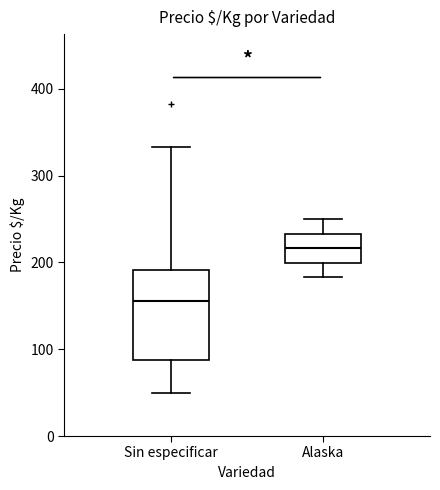

Reading left to right, read every box against the y-axis: the position of its median line, the range the box covers, and the ends of its whiskers. The values are not printed on the chart, so give them approximately, as read against the axis.

Sin especificar: median 160, box 90 to 190, whiskers 50 to 330
Alaska: median 220, box 200 to 230, whiskers 180 to 250